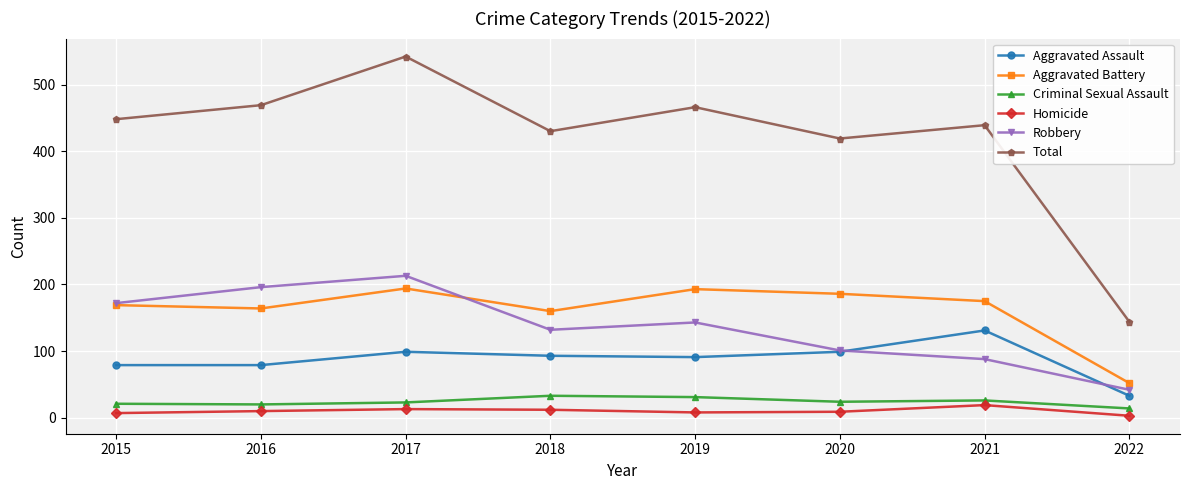

True or false: Criminal Sexual Assault and Aggravated Battery cross at least once.

False